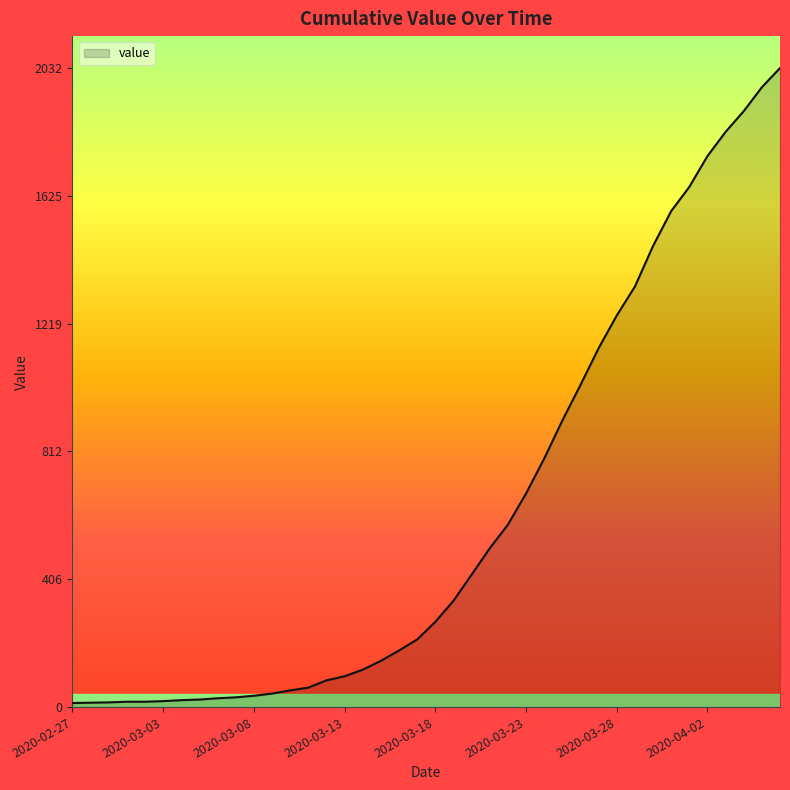

What is the minimum value shown in the chart?

13